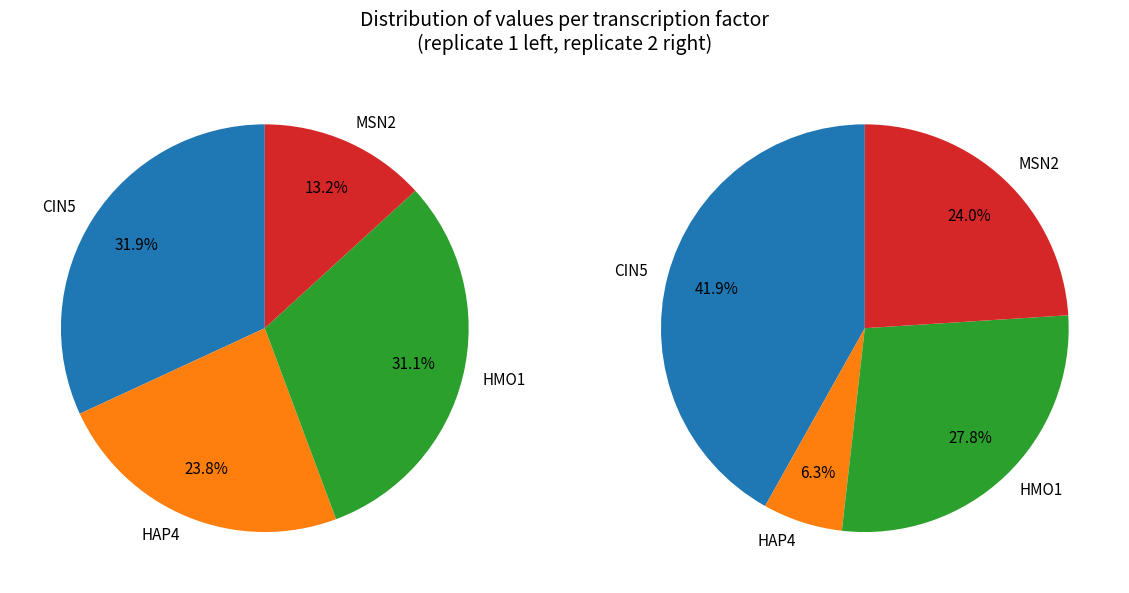

Which slice is the smallest?

HAP4